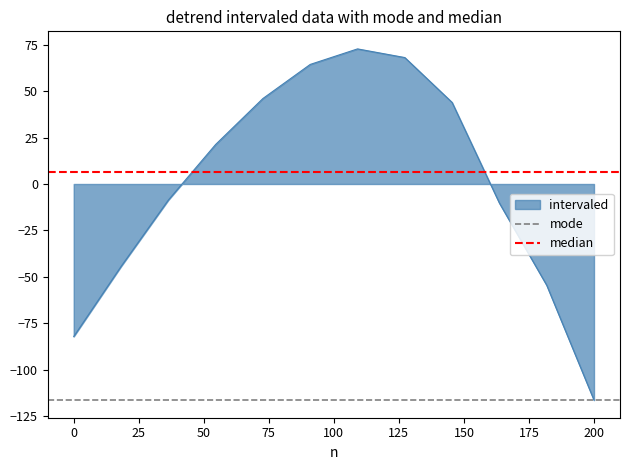

What is the minimum value for intervaled?

-116.3